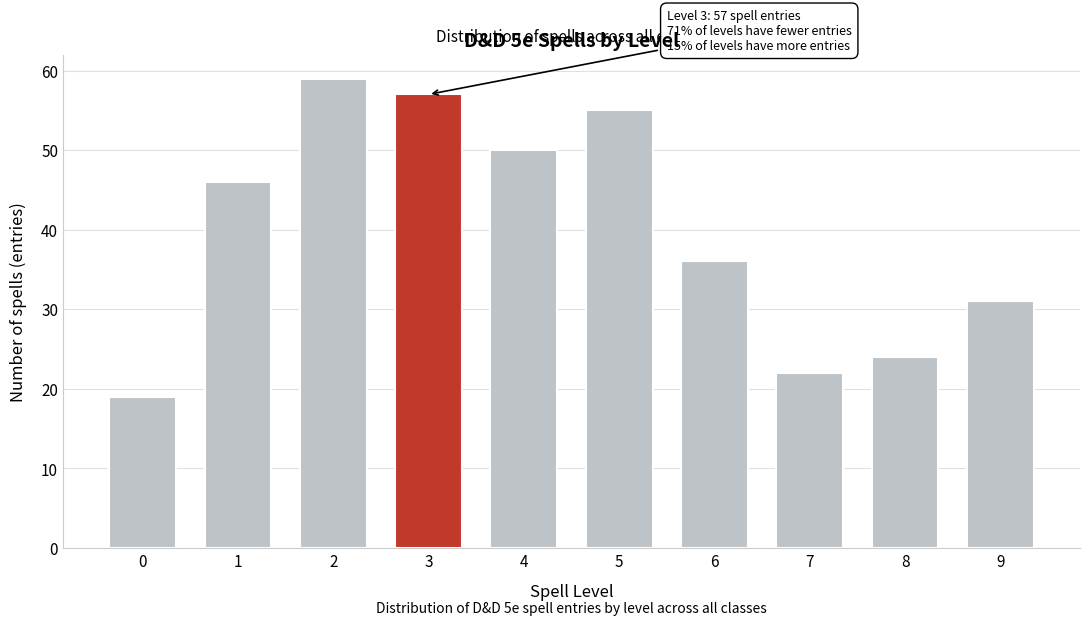

Reading left to right, what are all the values shown in this chart?

19	46	59	57	50	55	36	22	24	31